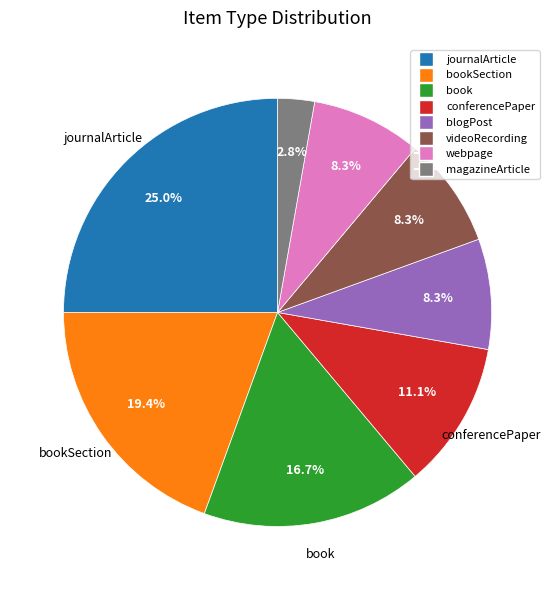

Is there a majority slice in this chart?

No